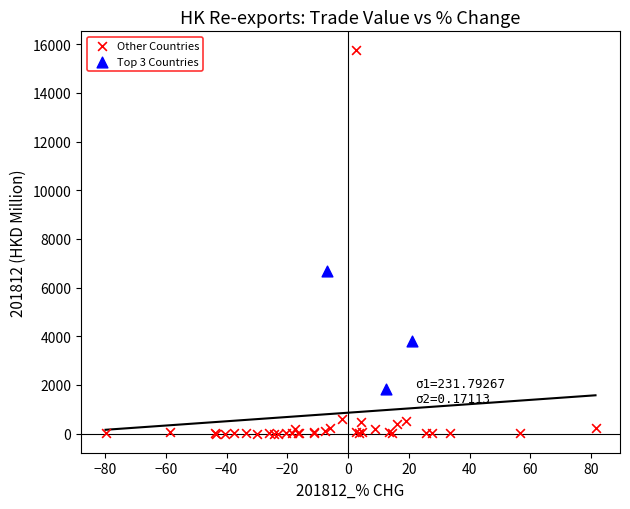

Which series has the widest spread of Y values?

Other Countries